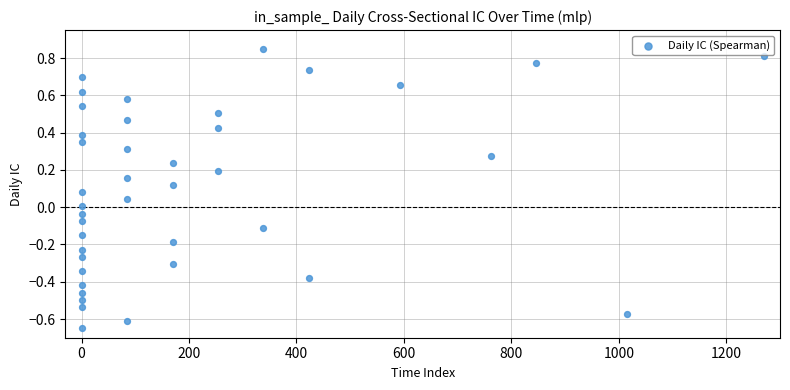

What is the range of X values (max minus min)?

1270.0